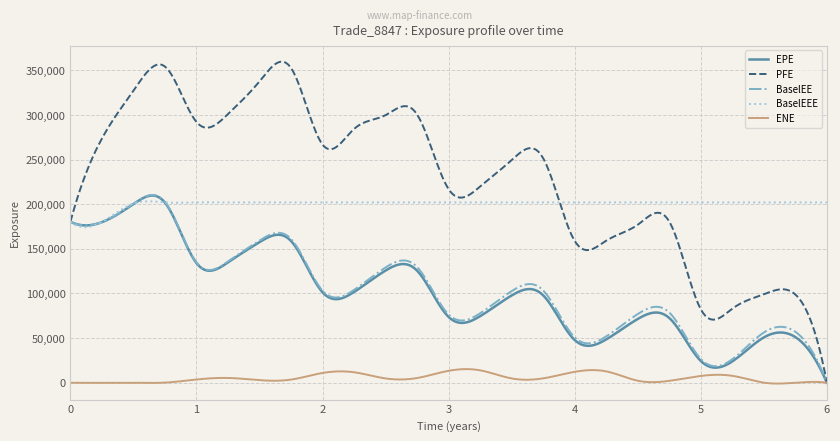

How many lines are shown in the chart?

5